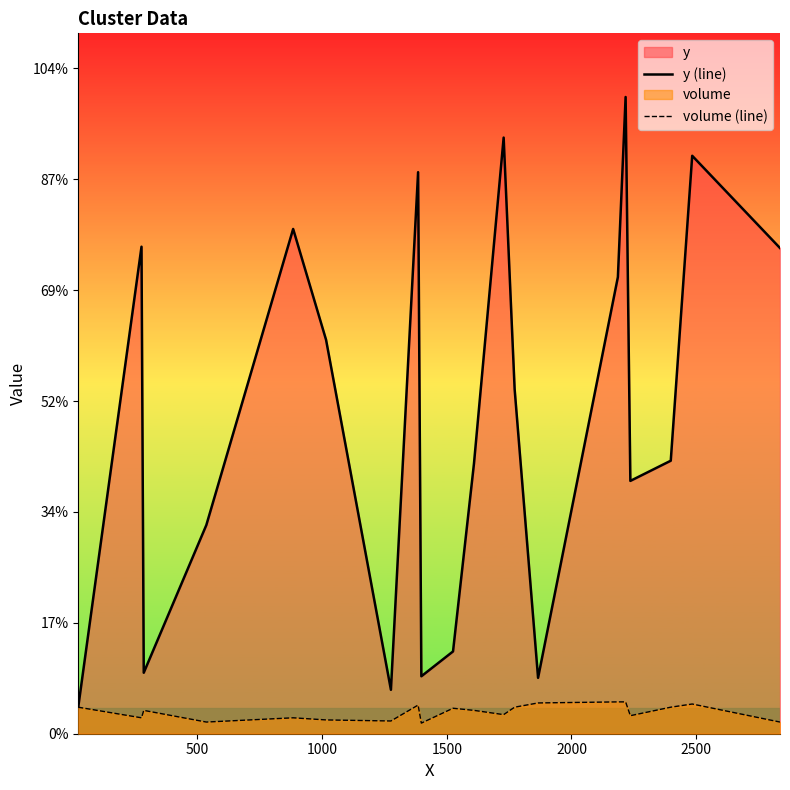

How many lines are shown in the chart?

2